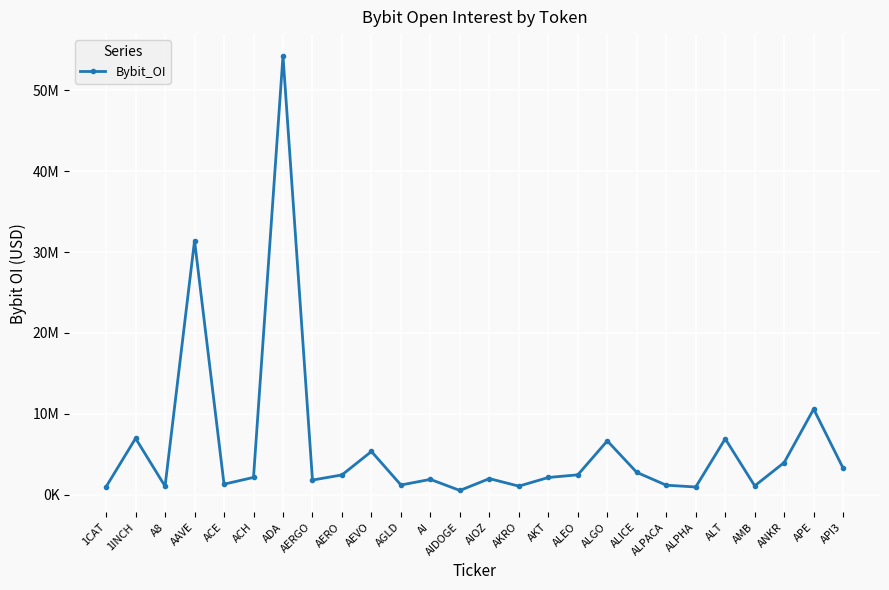

What position from the left is AAVE?

4